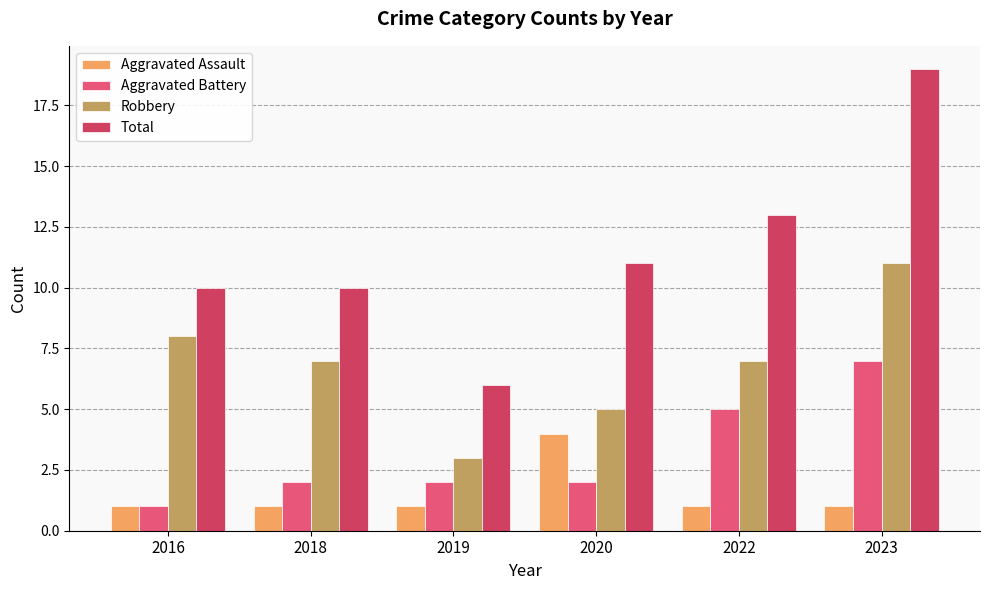

What is the value of the Aggravated Assault bar at the 6th from the left?

1